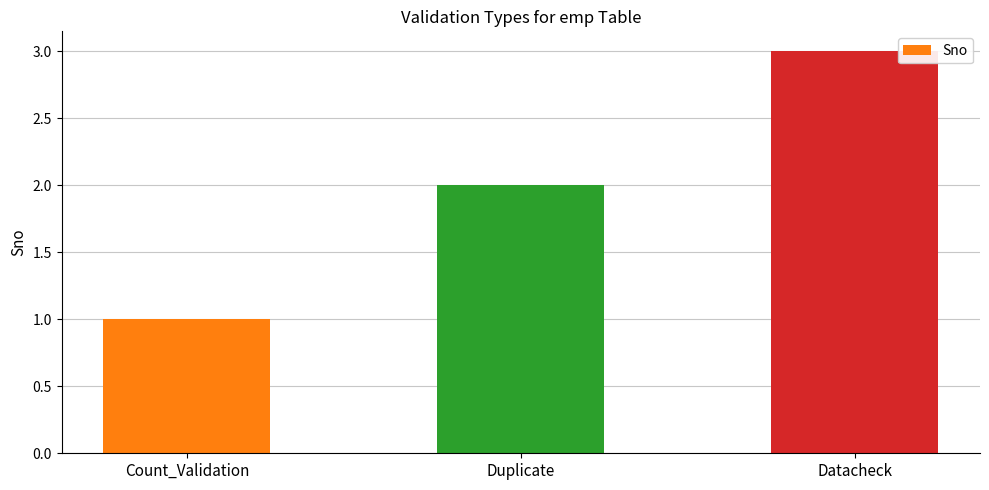

True or false: the data shows 3 at Datacheck.

True